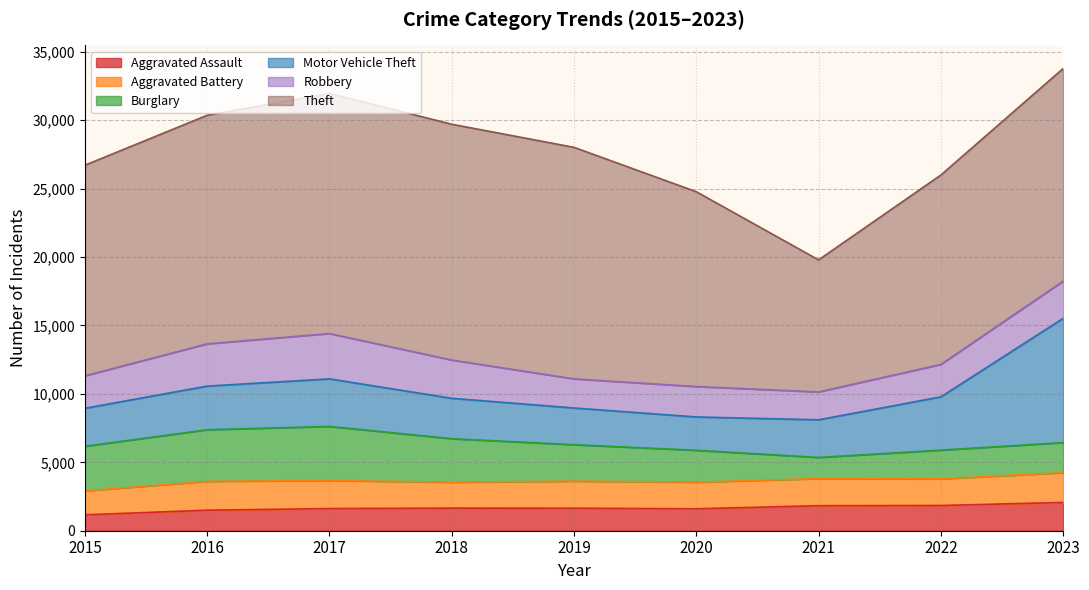

At which category is the sum across all series the highest?

2023